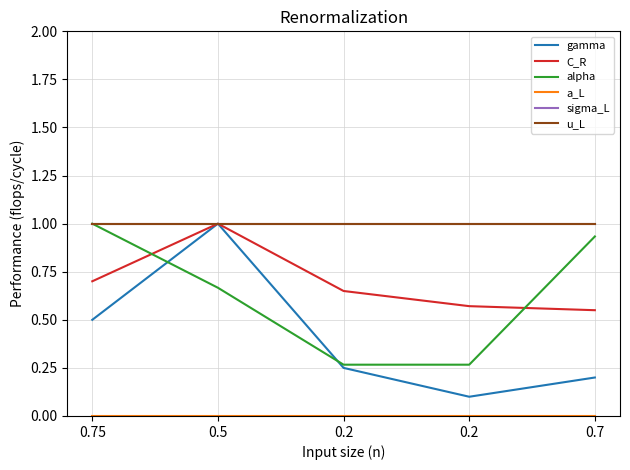

True or false: u_L and C_R intersect in this chart.

False